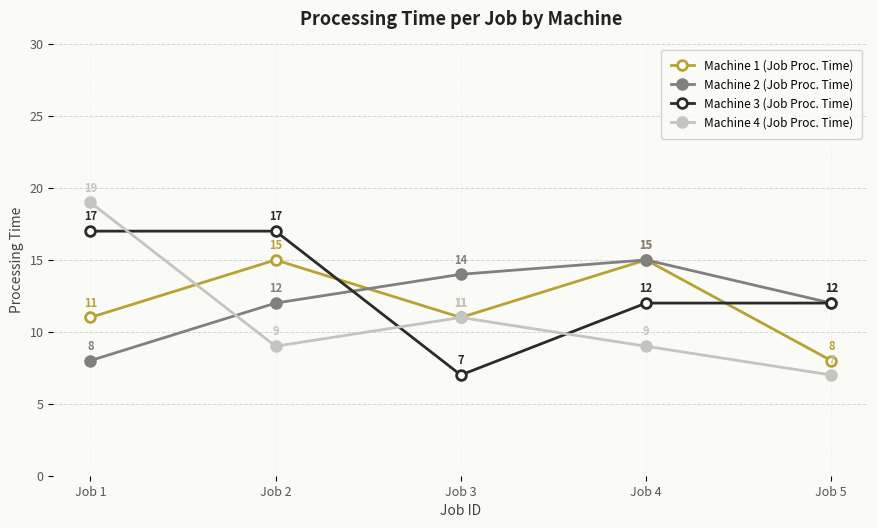

Does the chart display data point markers on the line(s)?

Yes